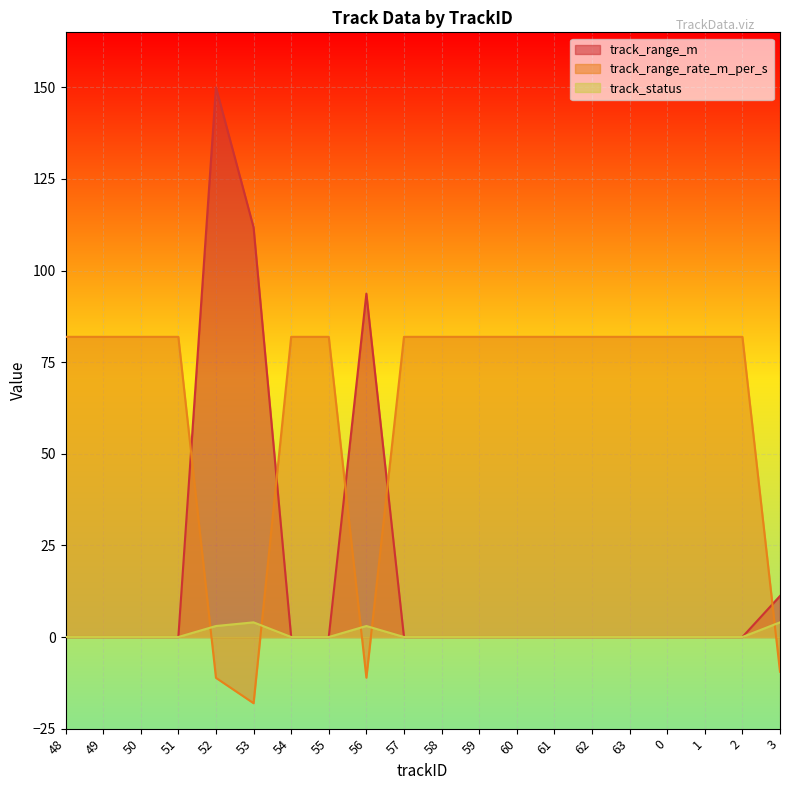

Where is the first local maximum for track_status?

53